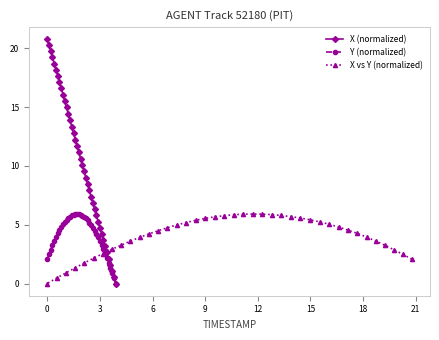

True or false: X (normalized) has more than 0 points higher than both neighbors.

False